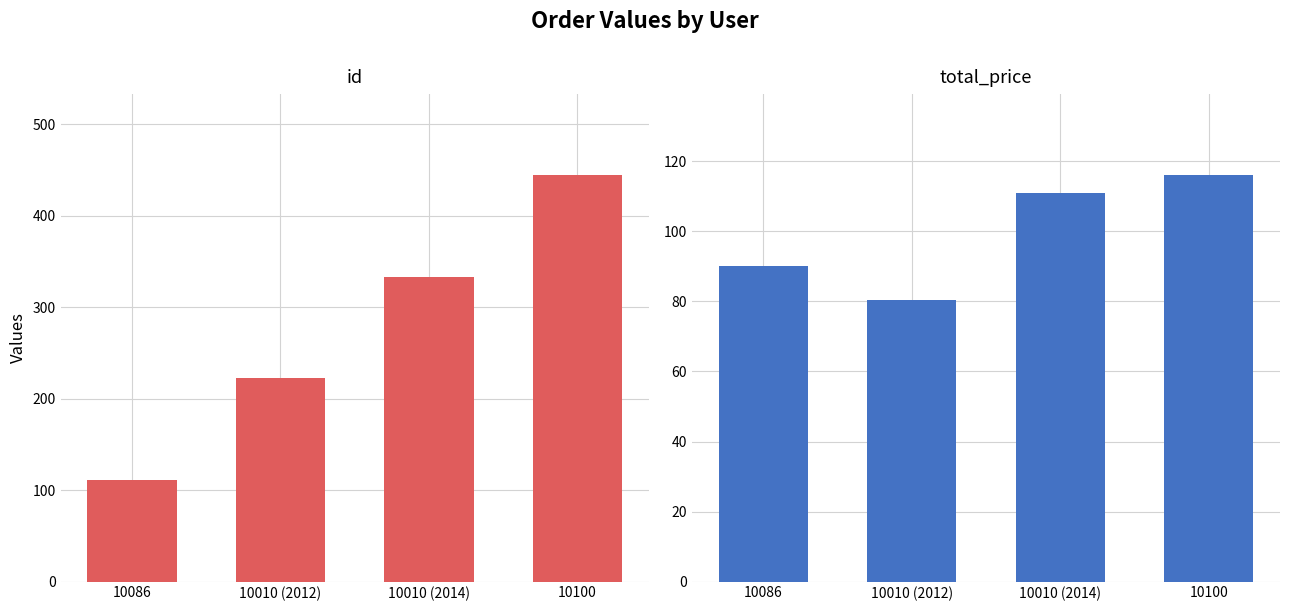

Between 10086 and 10100, which series saw the biggest shift?

id